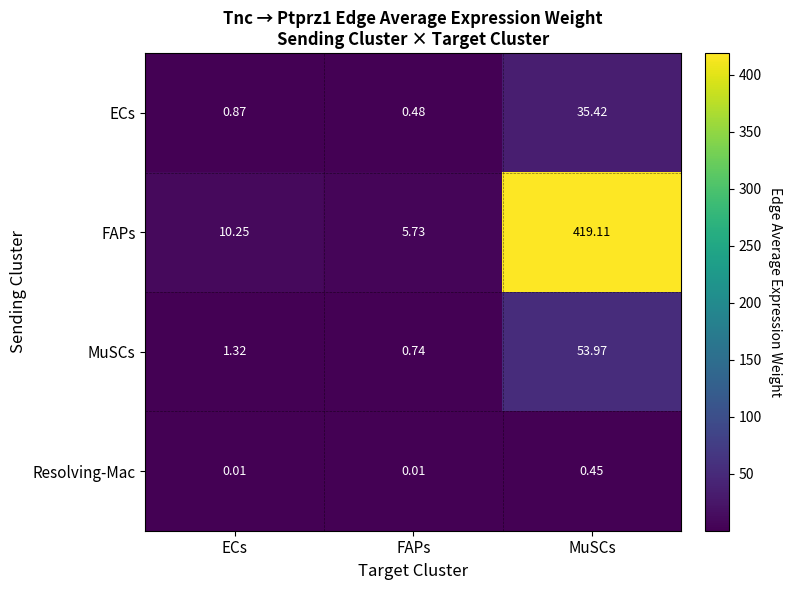

List the labels in order of MuSCs value, smallest first.

FAPs, ECs, MuSCs